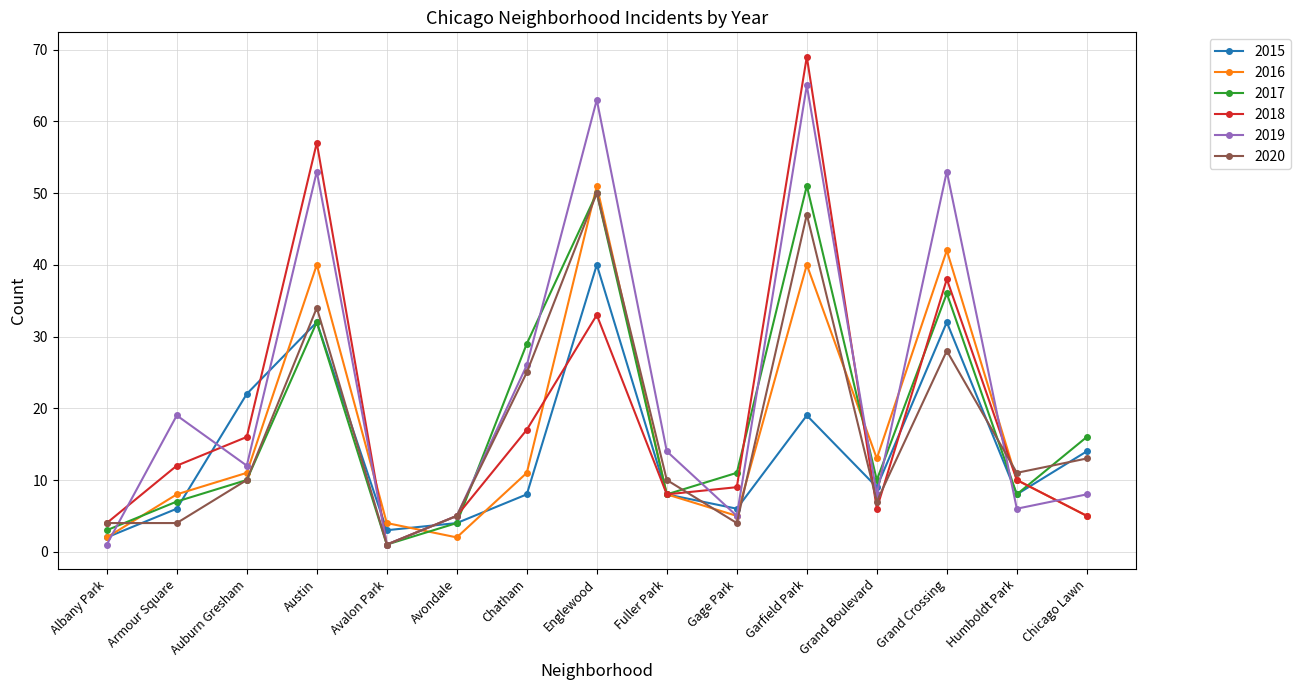

Which series has the largest total across all categories?

2019